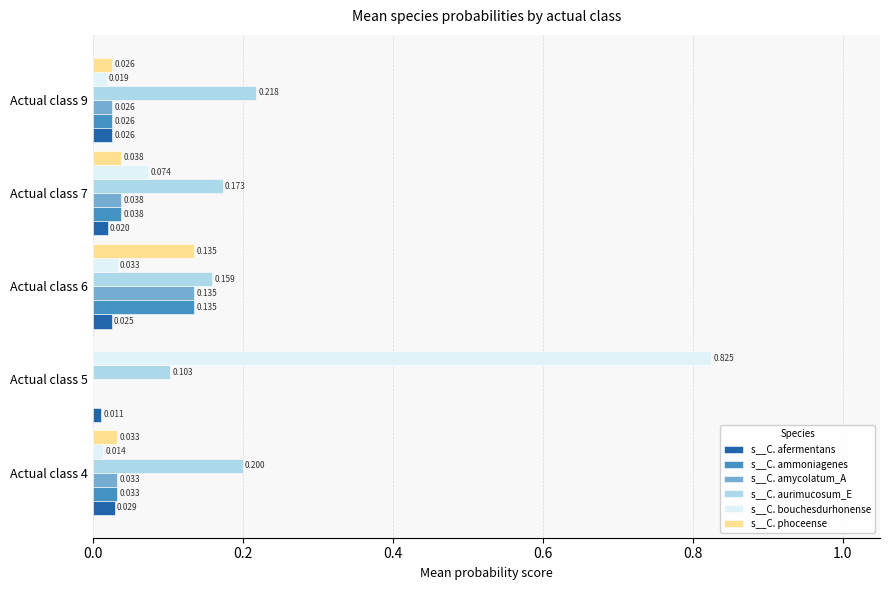

Which series has the largest total across all categories?

s__C. bouchesdurhonense